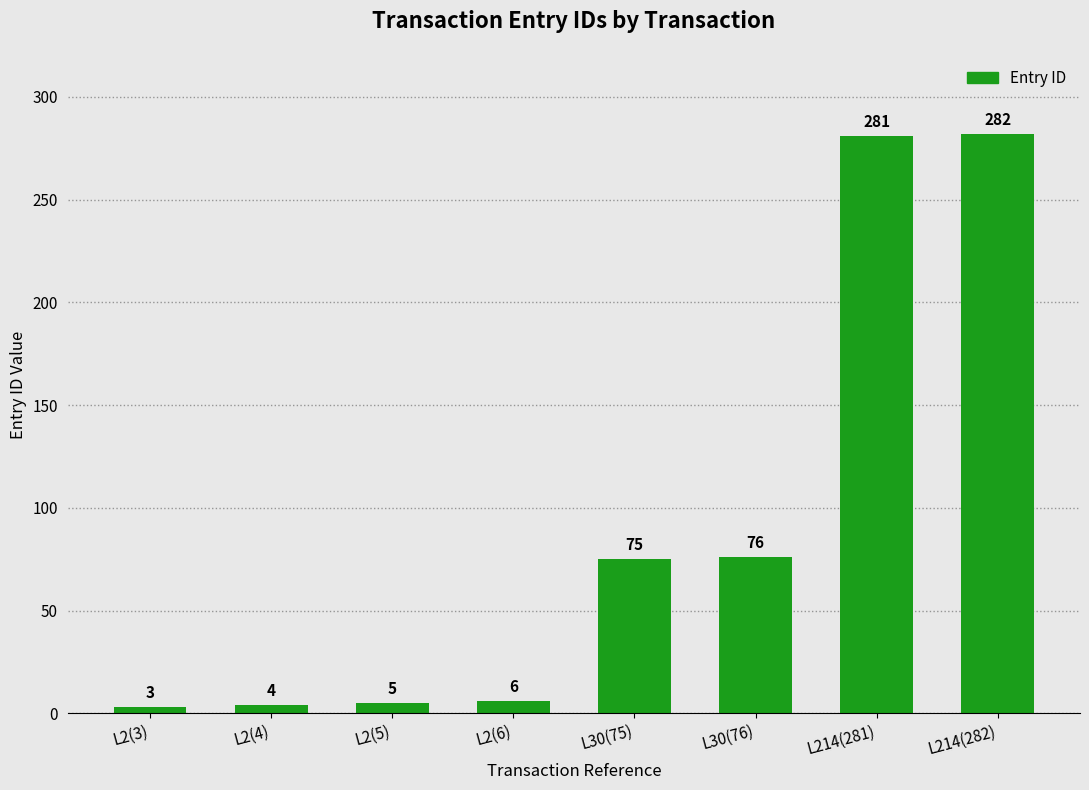

True or false: the data shows 20 at L30(75).

False